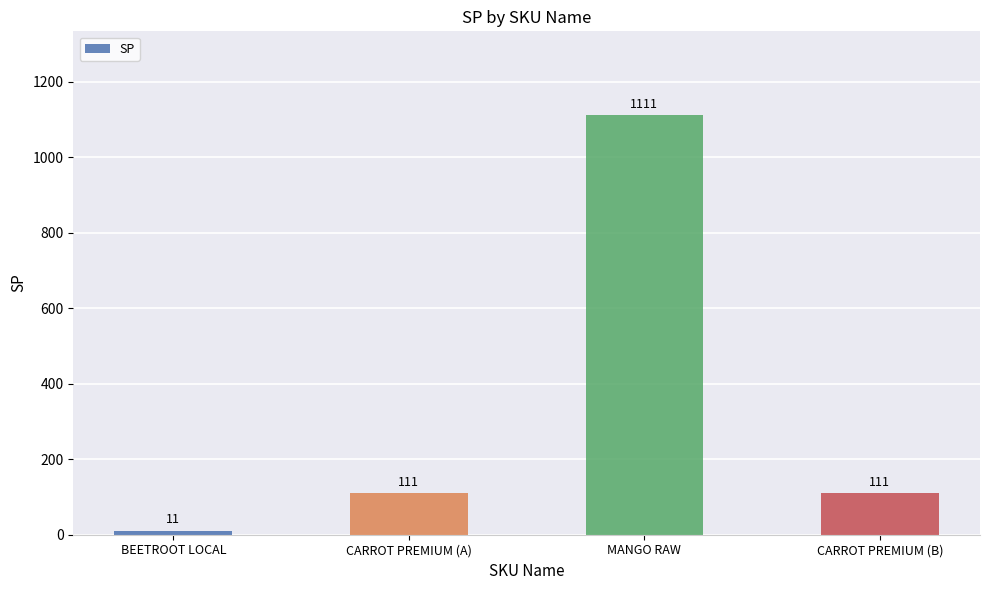

What is the sum of the values at CARROT PREMIUM (B) and BEETROOT LOCAL?

122